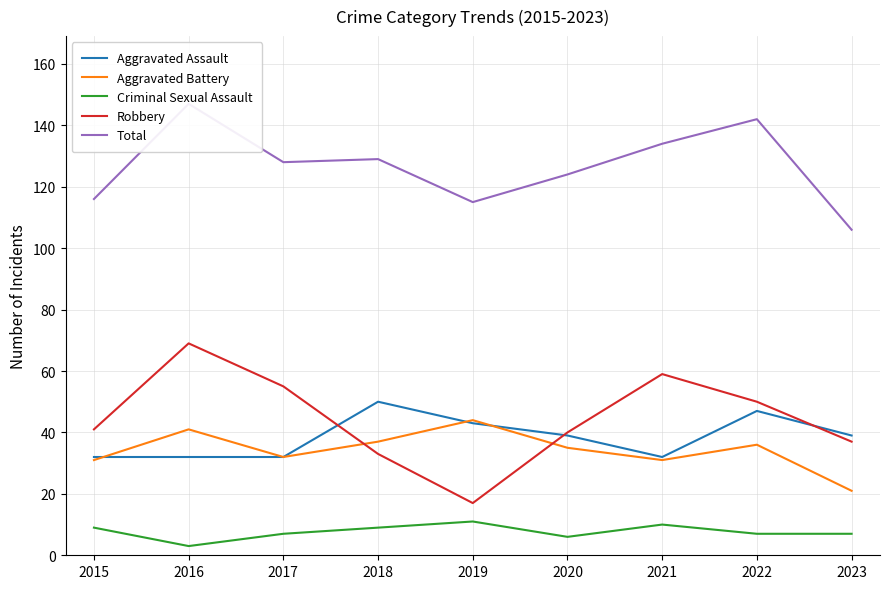

The value of Aggravated Assault at 2022 is 22. True or false?

False